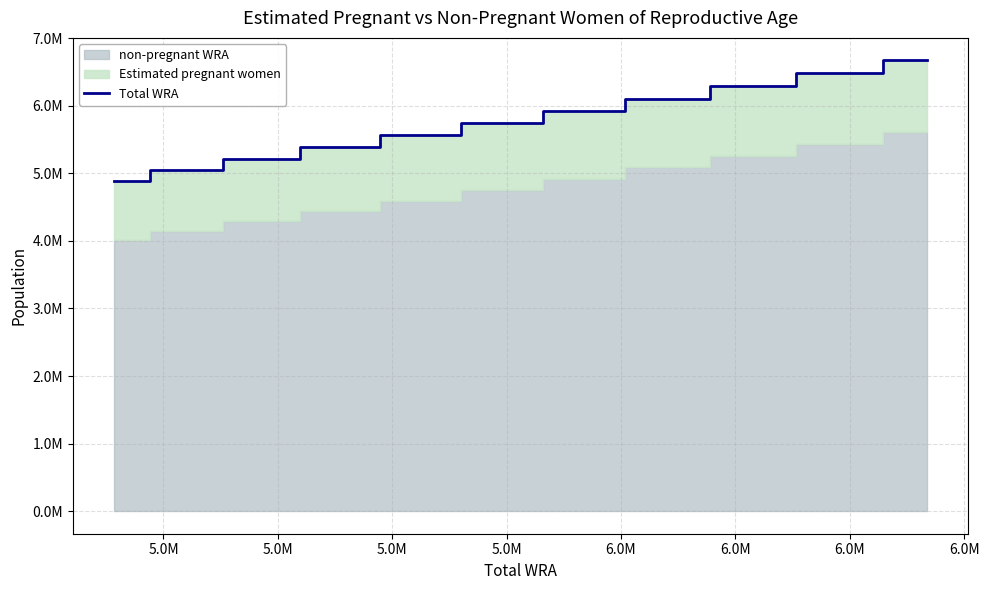

What is the smallest value displayed?

4891000